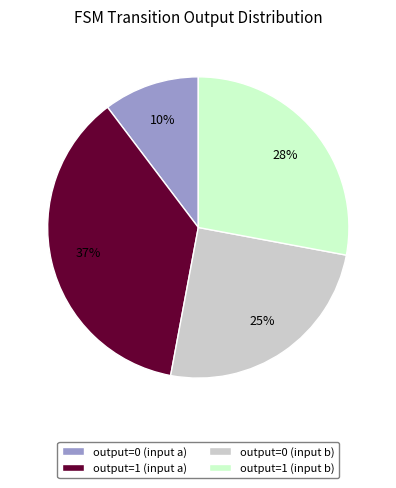

To the nearest percent, what percentage of the pie is output=1 (input b)?

28%